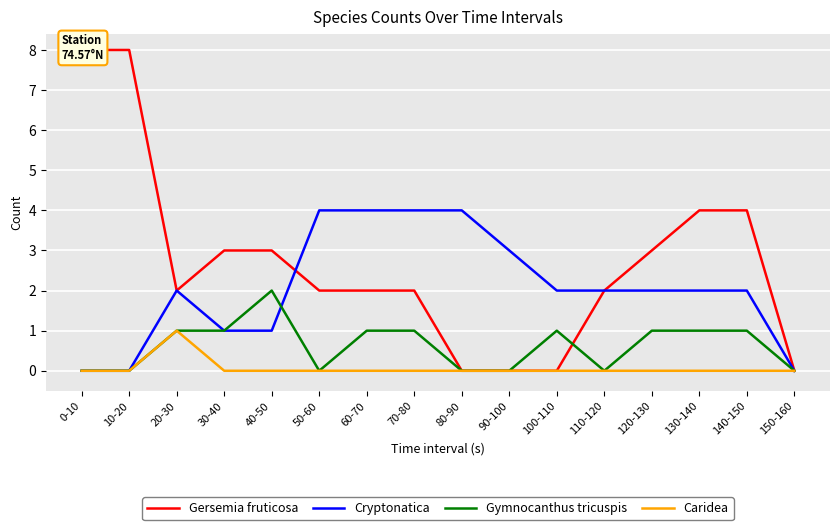

Where does the Gymnocanthus tricuspis series first go above 1?

40-50